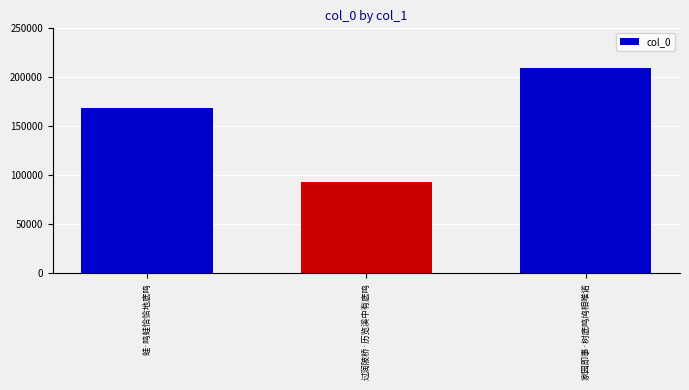

What position from the right is 蛙·鸣蛙恰恰地底鸣?

3